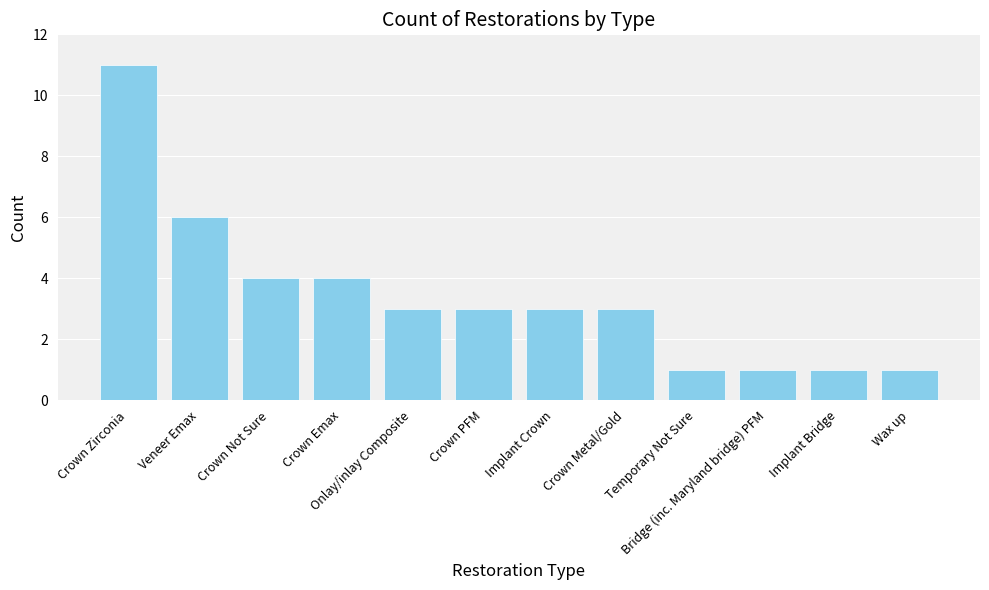

What is the difference between the second highest and second lowest values?

5